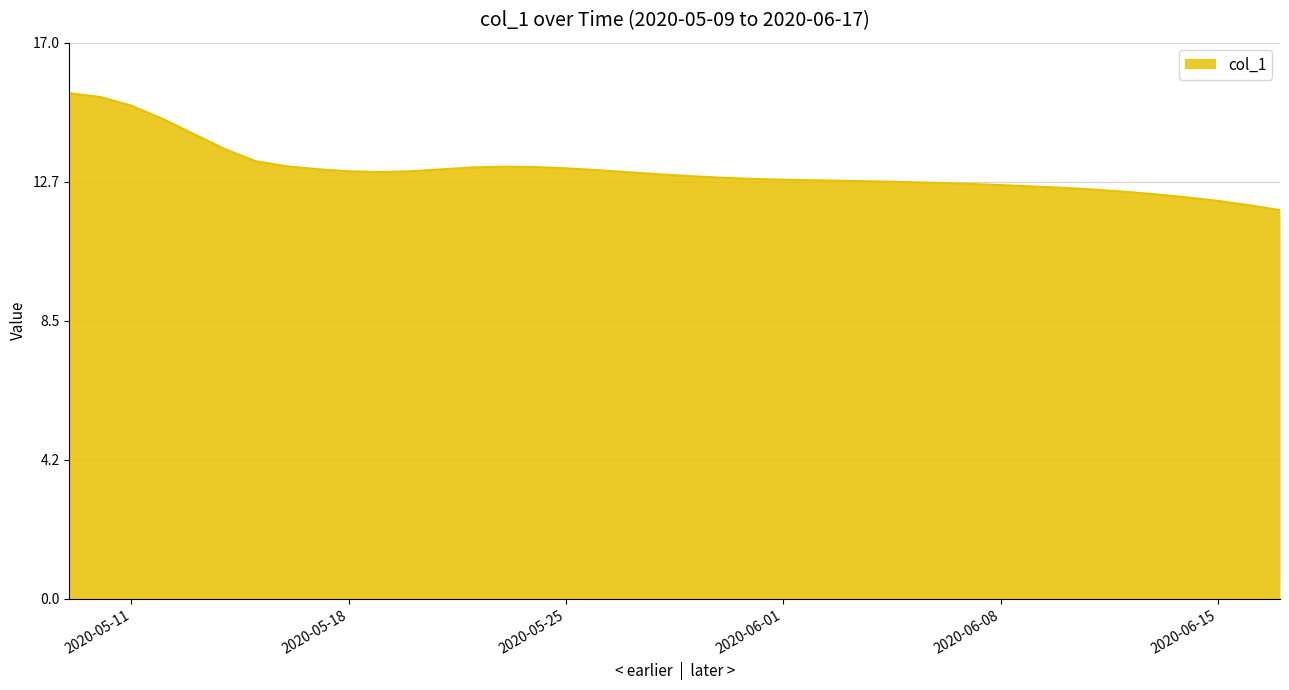

What is the smallest value displayed?

11.9